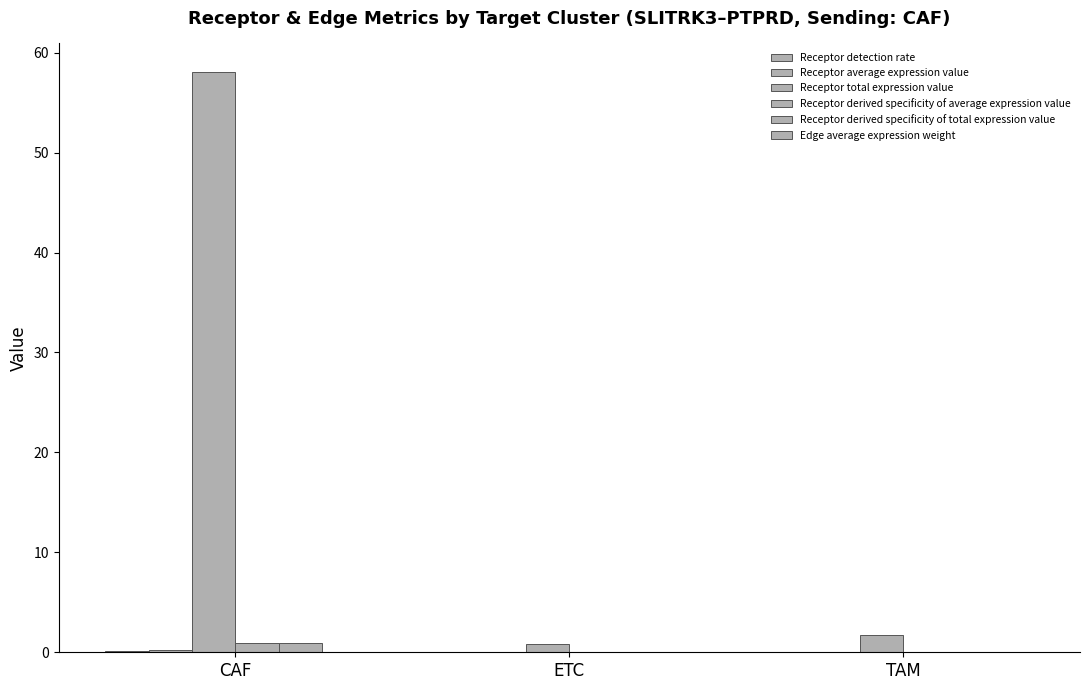

Between TAM and CAF, which is larger?

CAF